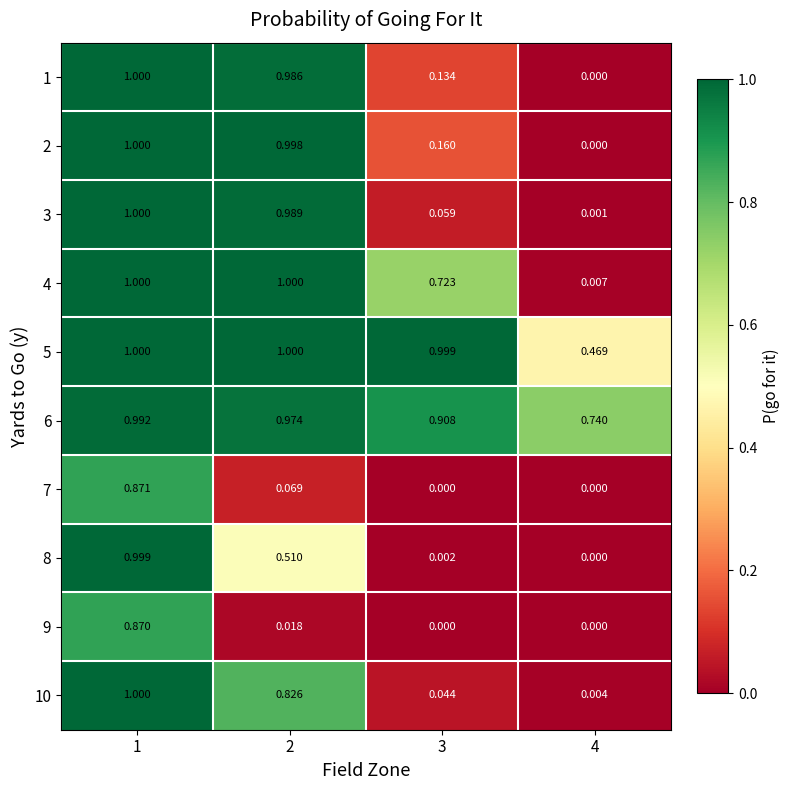

Count the number of categories in the chart.

4